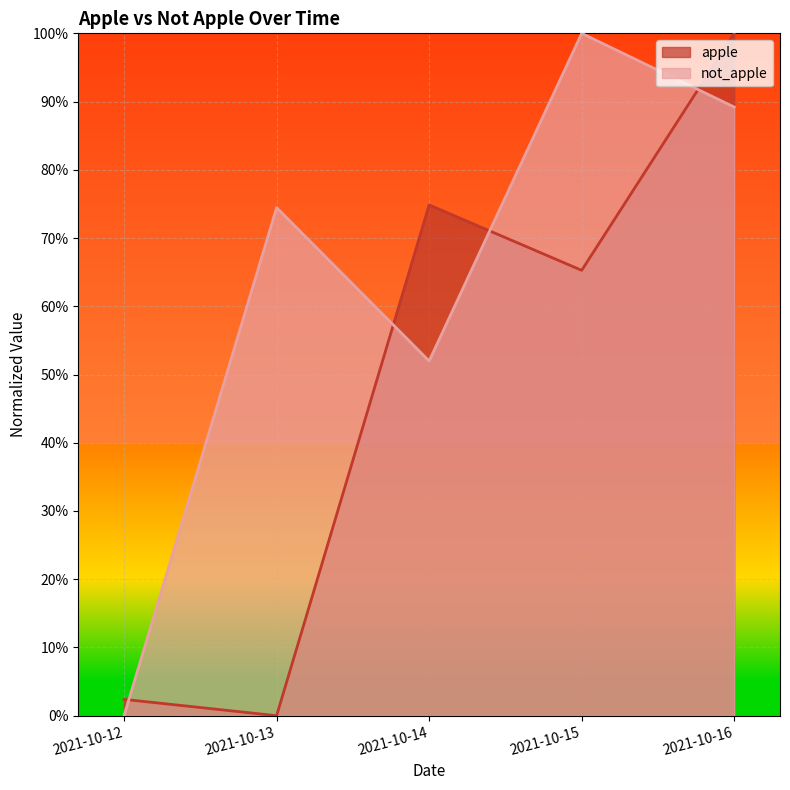

How many lines are shown in the chart?

2